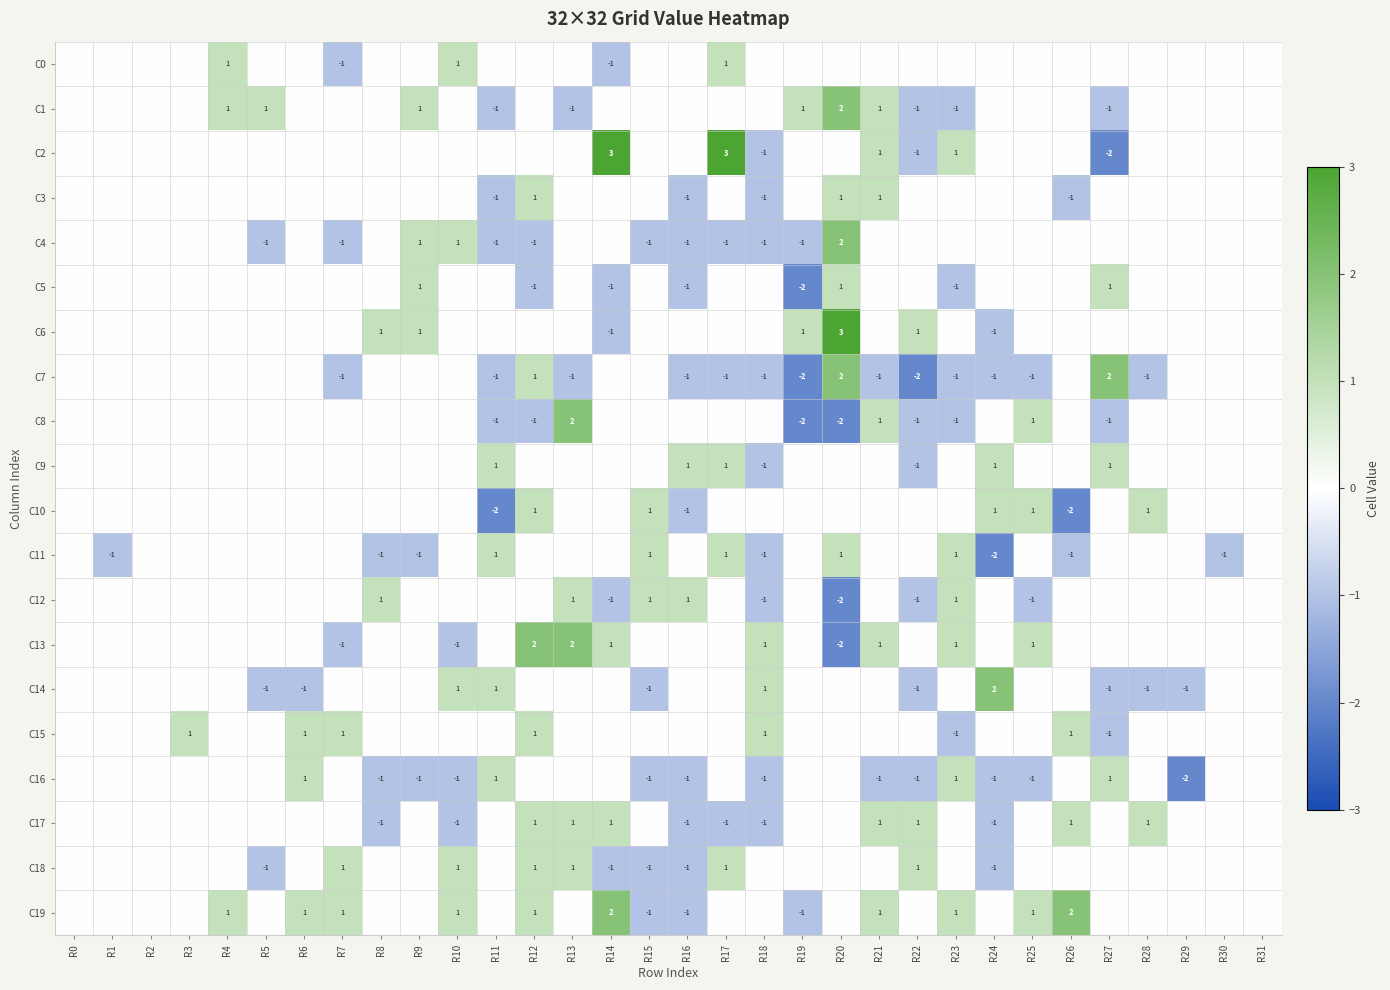

What is the sum of the C7 values at R11 and R28?

-2